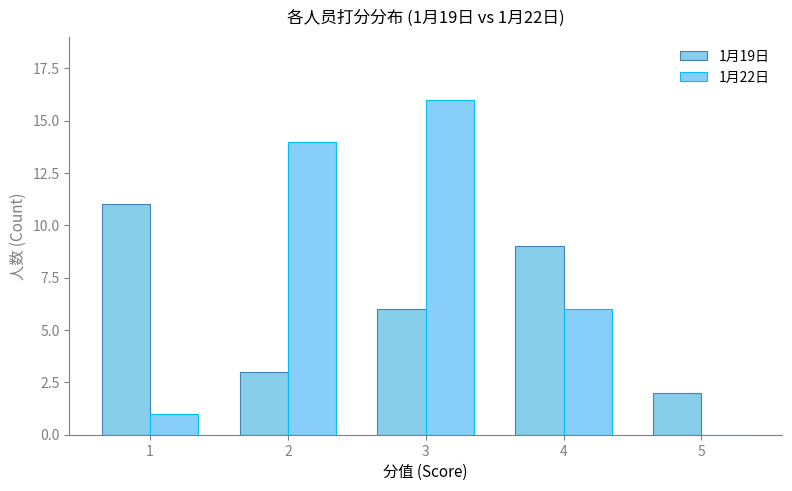

Reading left to right, extract all data points from this chart.

1月19日: 11	3	6	9	2
1月22日: 1	14	16	6	0